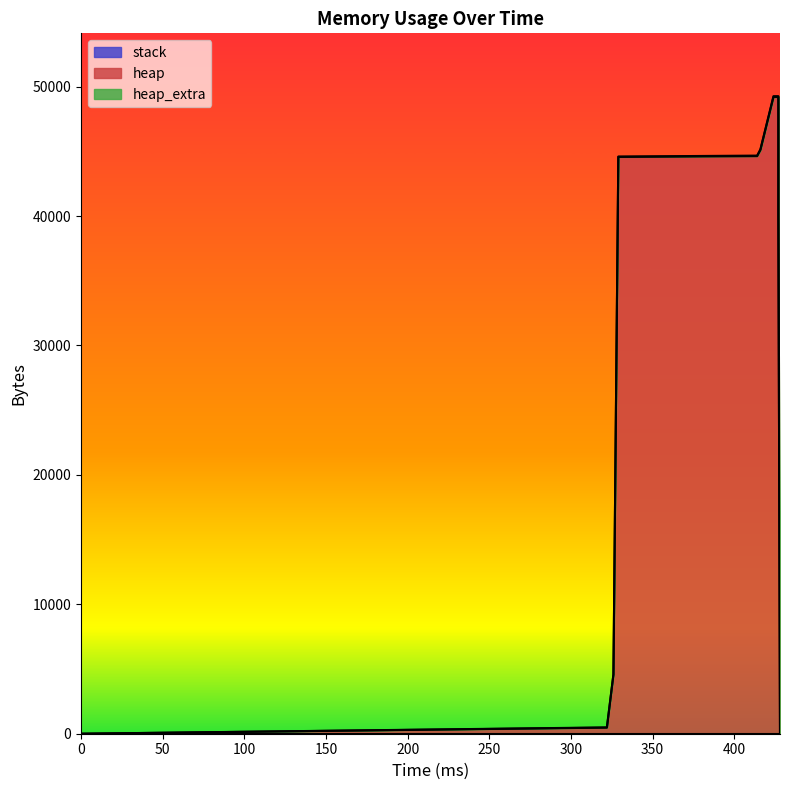

What is the average value of the heap series?

32005